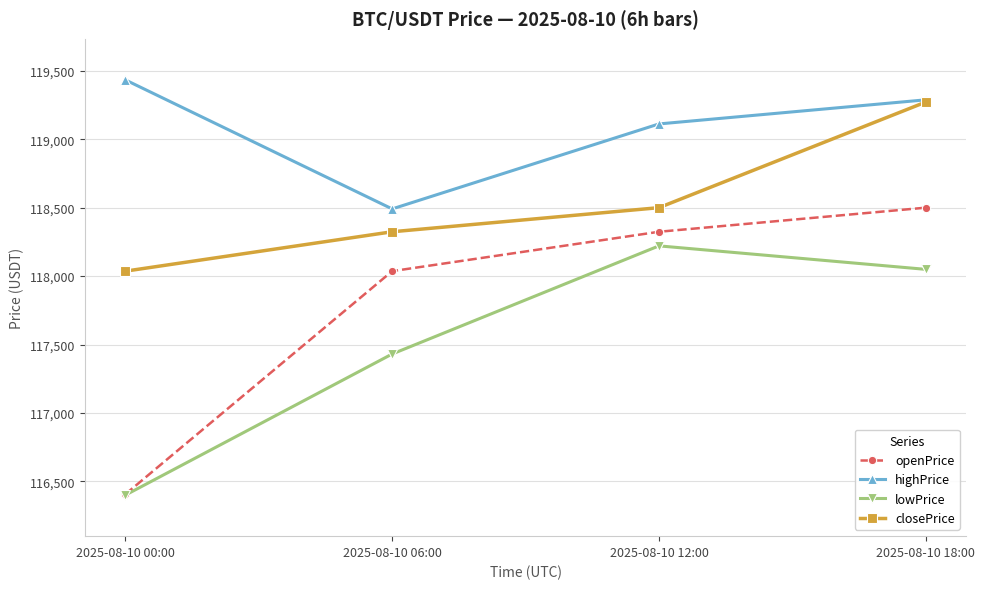

List the series in order of their peak value, lowest first.

lowPrice, openPrice, closePrice, highPrice